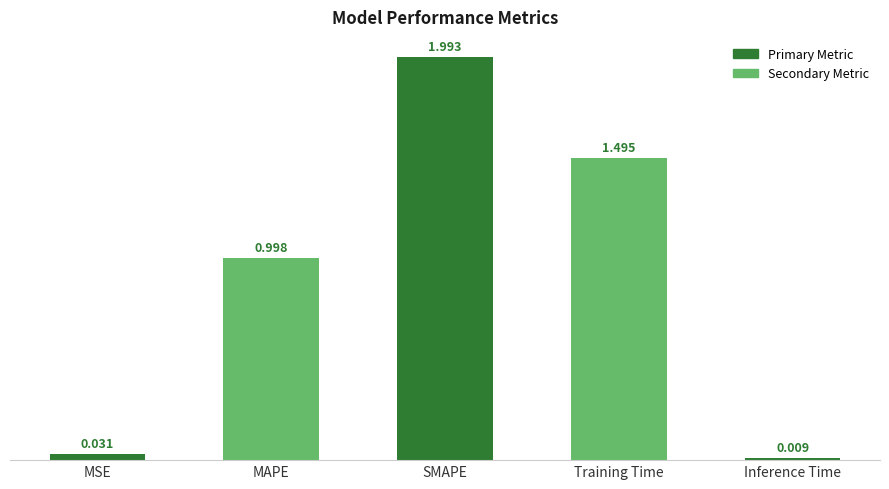

Which category has the highest value across all series?

SMAPE